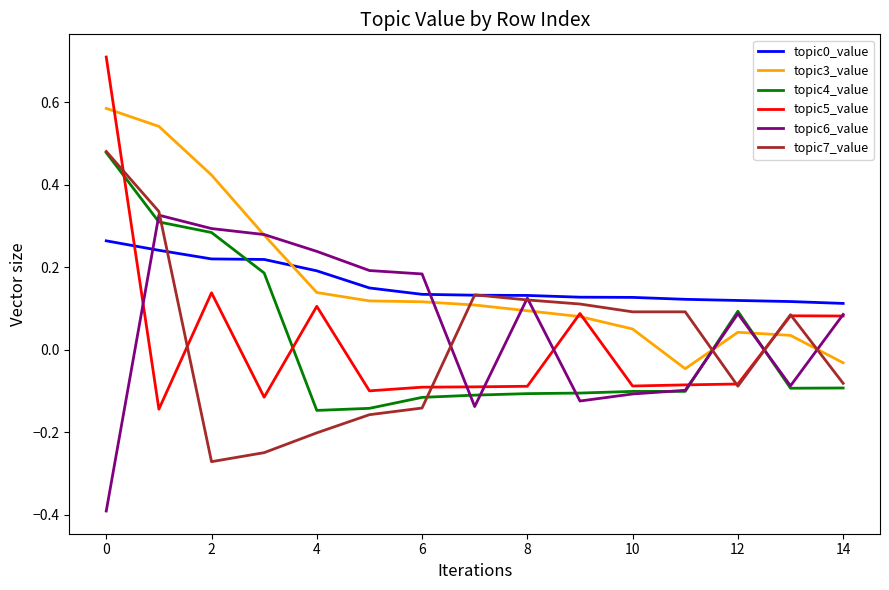

Which series has the largest range (max minus min)?

topic5_value